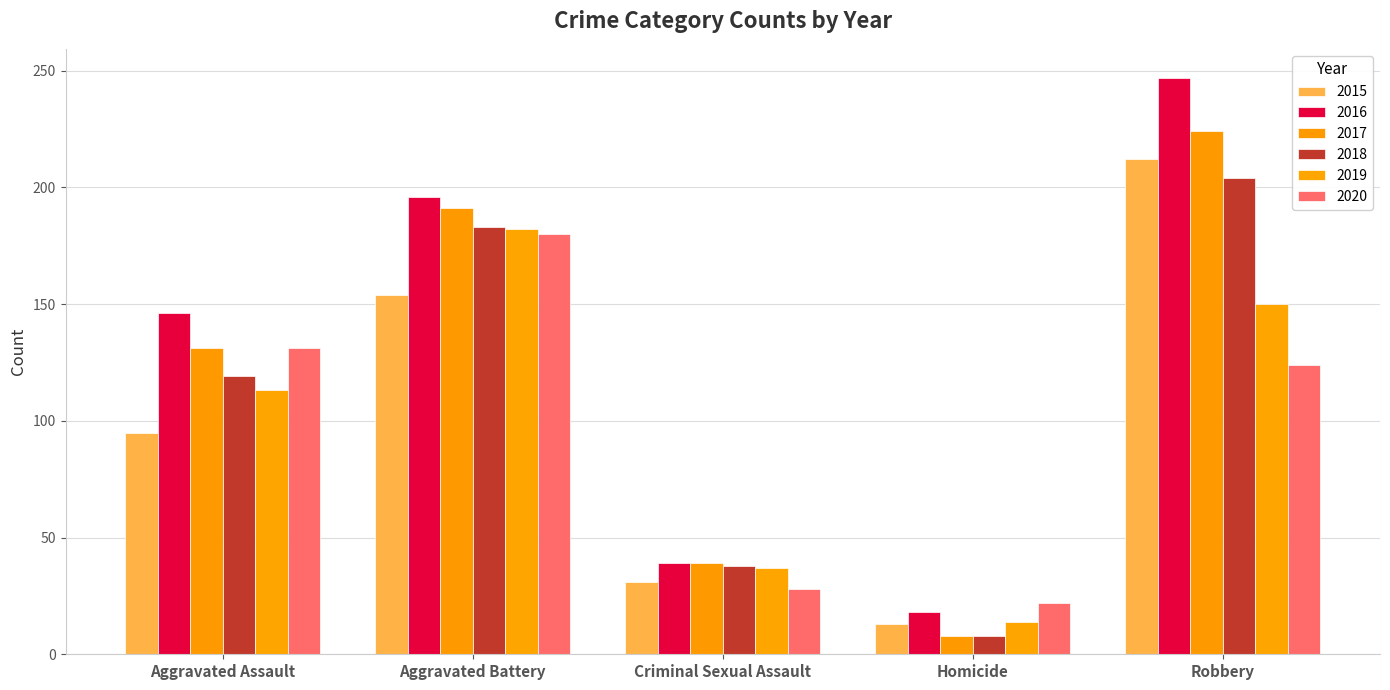

Where is 2016 nearest to the value 132?

Aggravated Assault